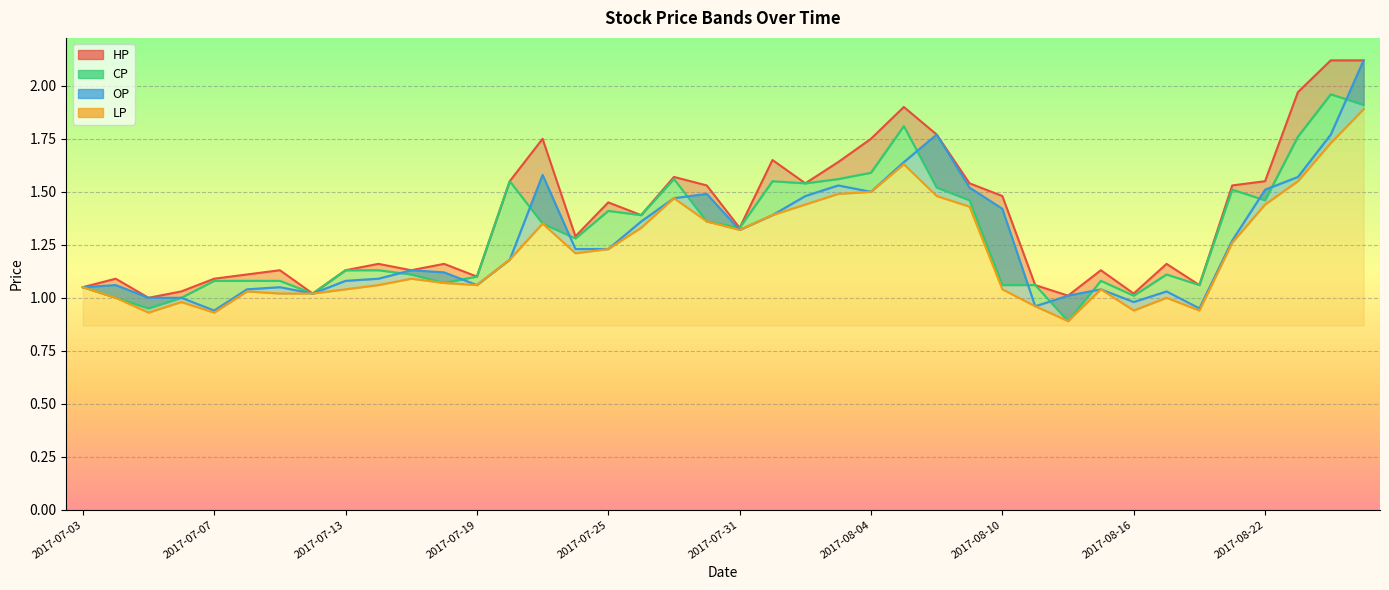

Which series has the largest total across all categories?

HP